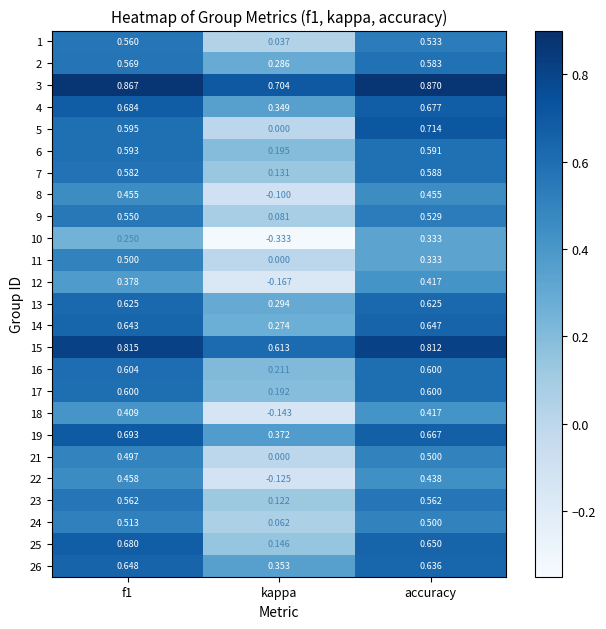

Is the value of 3 at f1 greater than the value of 12 at kappa?

Yes